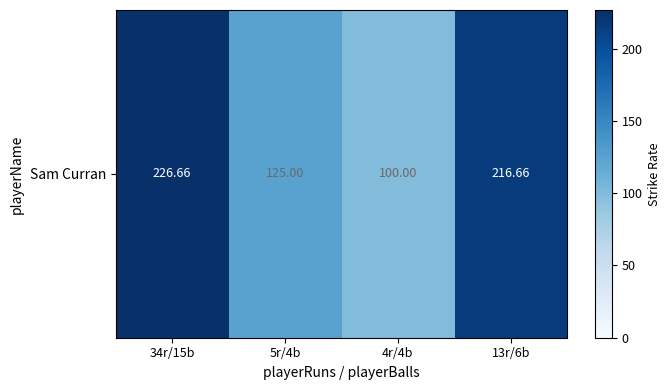

What is the ratio of the value at 5r/4b to the value at 13r/6b?

0.6